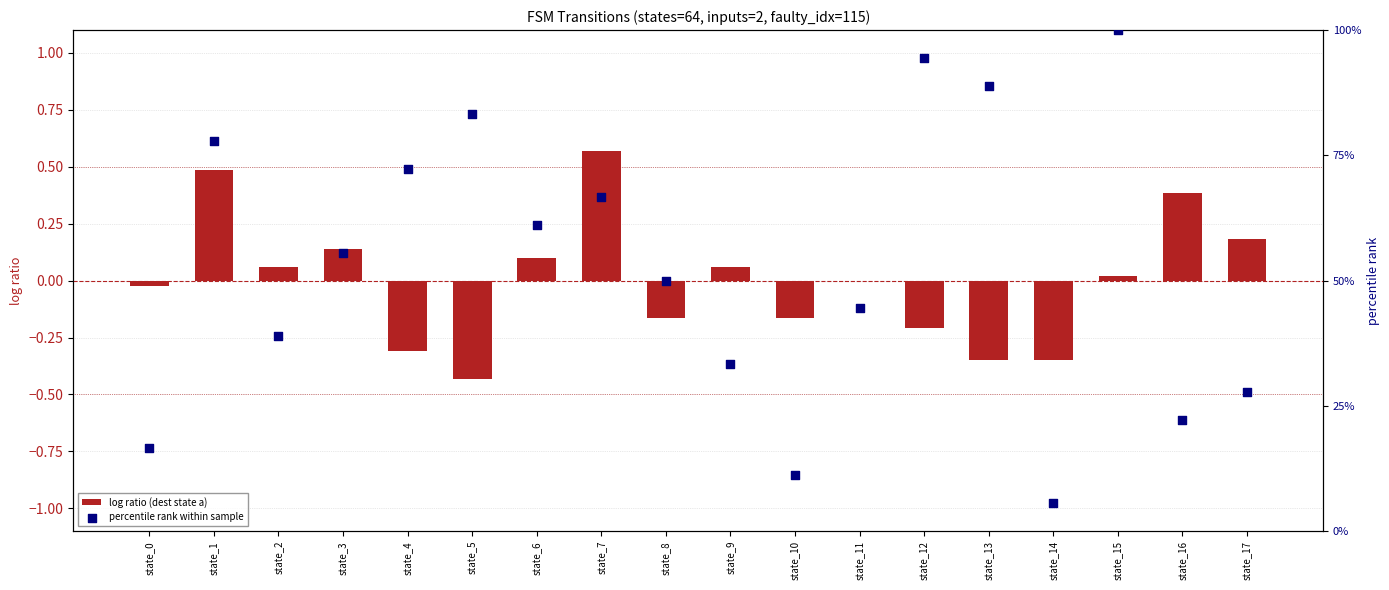

At which category is the sum across all series the highest?

state_15